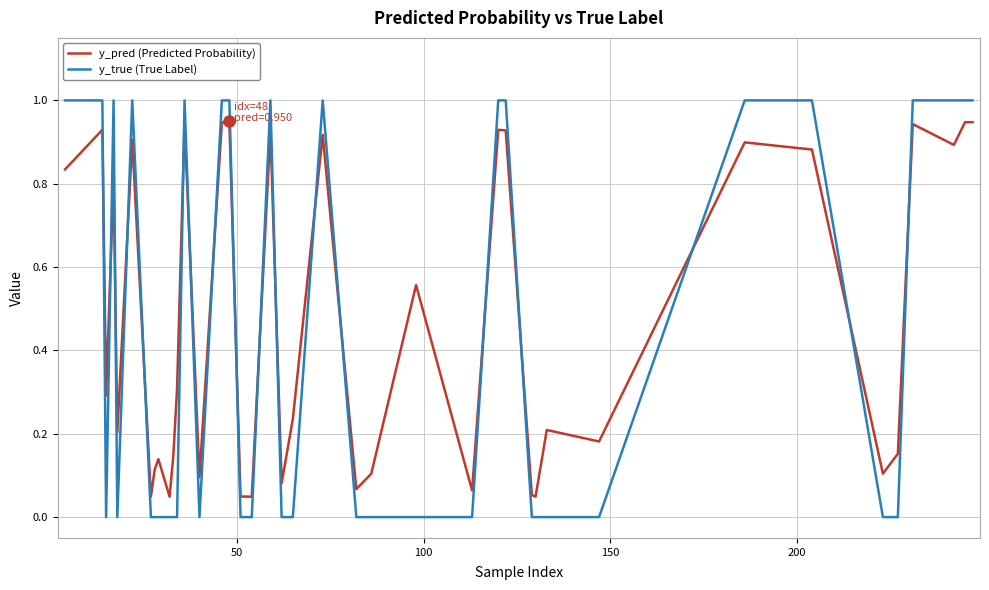

How many times do y_true (True Label) and y_pred (Predicted Probability) cross each other?

18